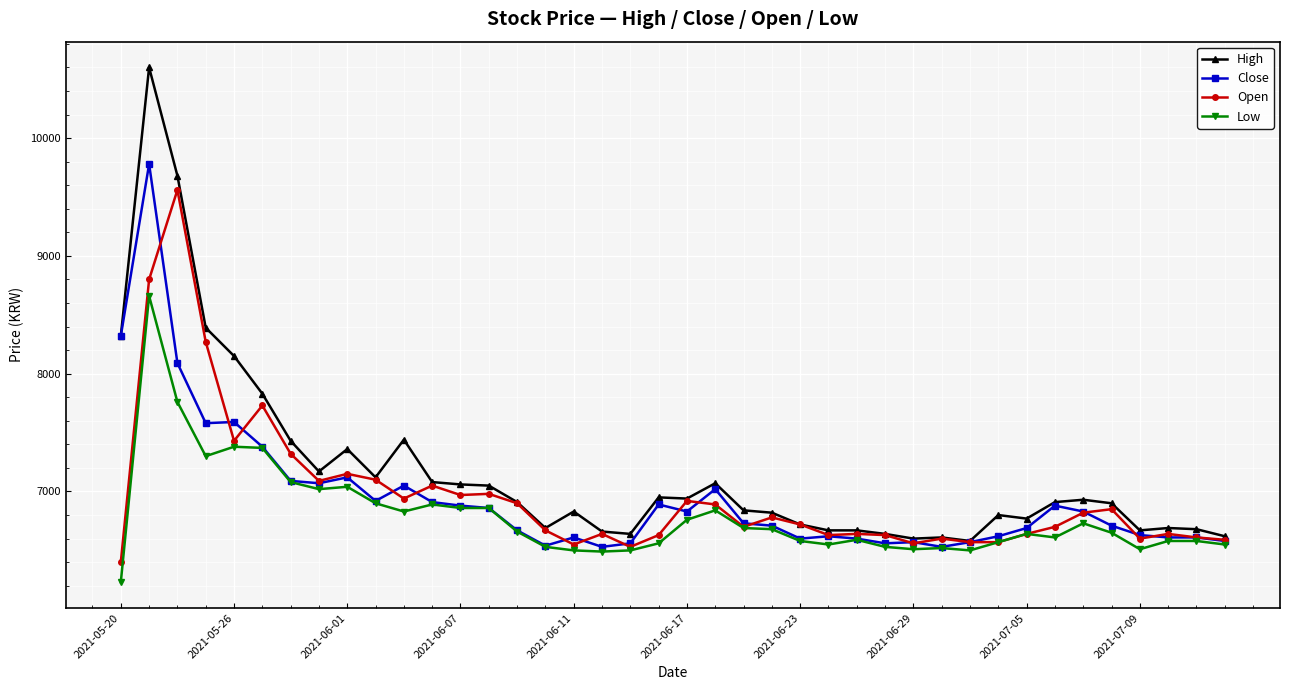

What is the highest value of the Close series?

9780